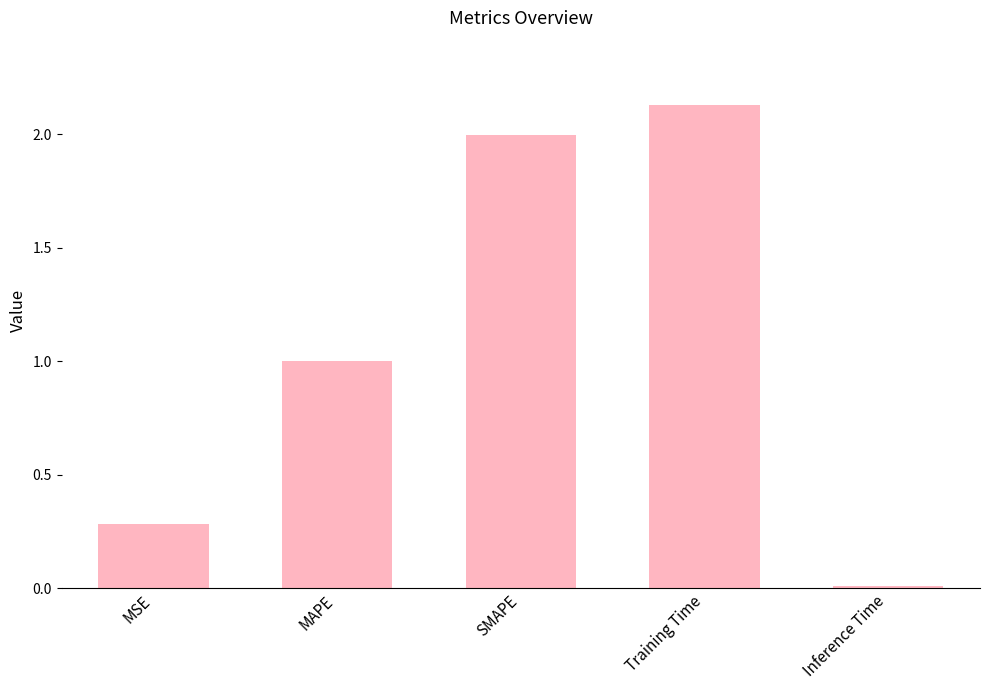

Where is the data nearest to the value 1?

MAPE